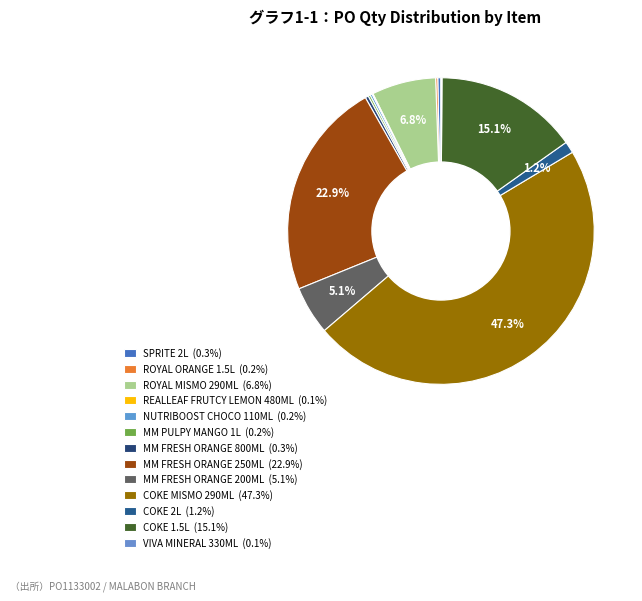

To the nearest percent, what is the difference between the largest and smallest slice percentages?

47%